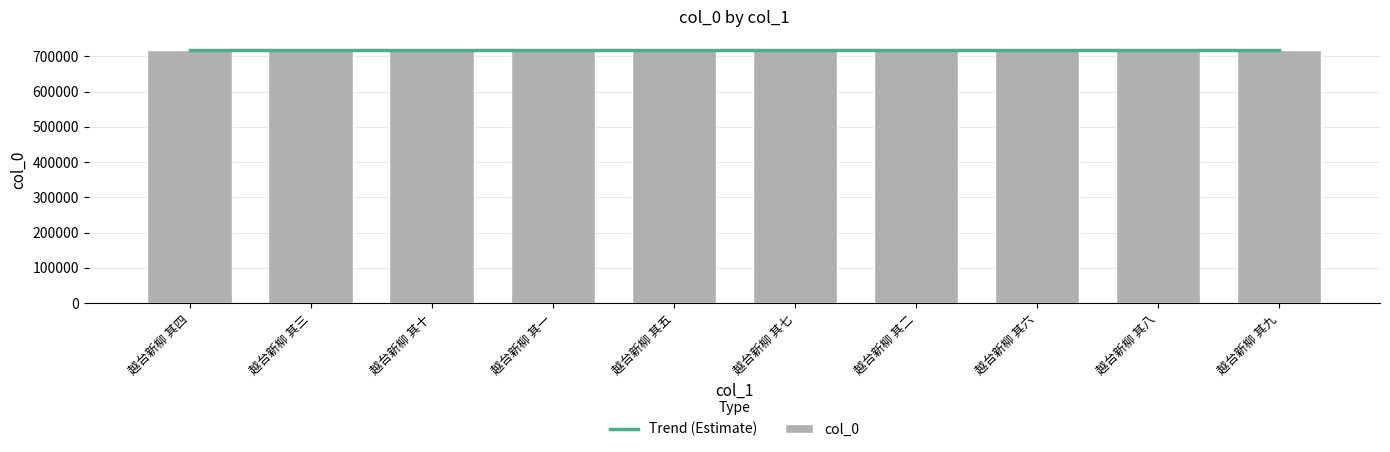

Does the chart contain any negative values?

No